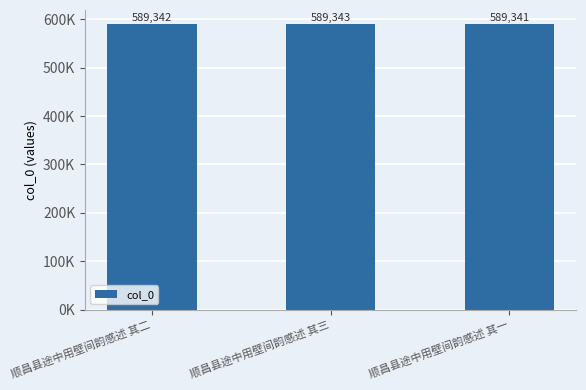

Are the bars horizontal?

No